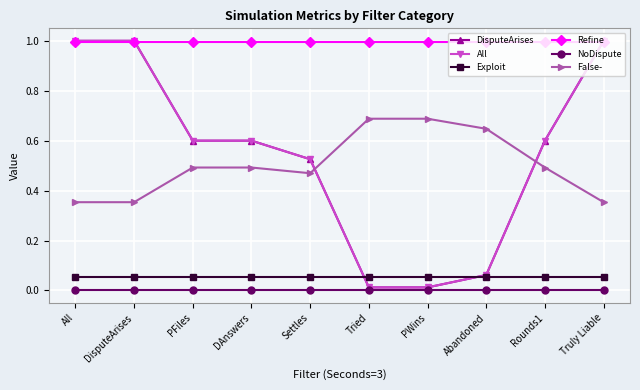

True or false: All has a value of 0.6 at All.

False